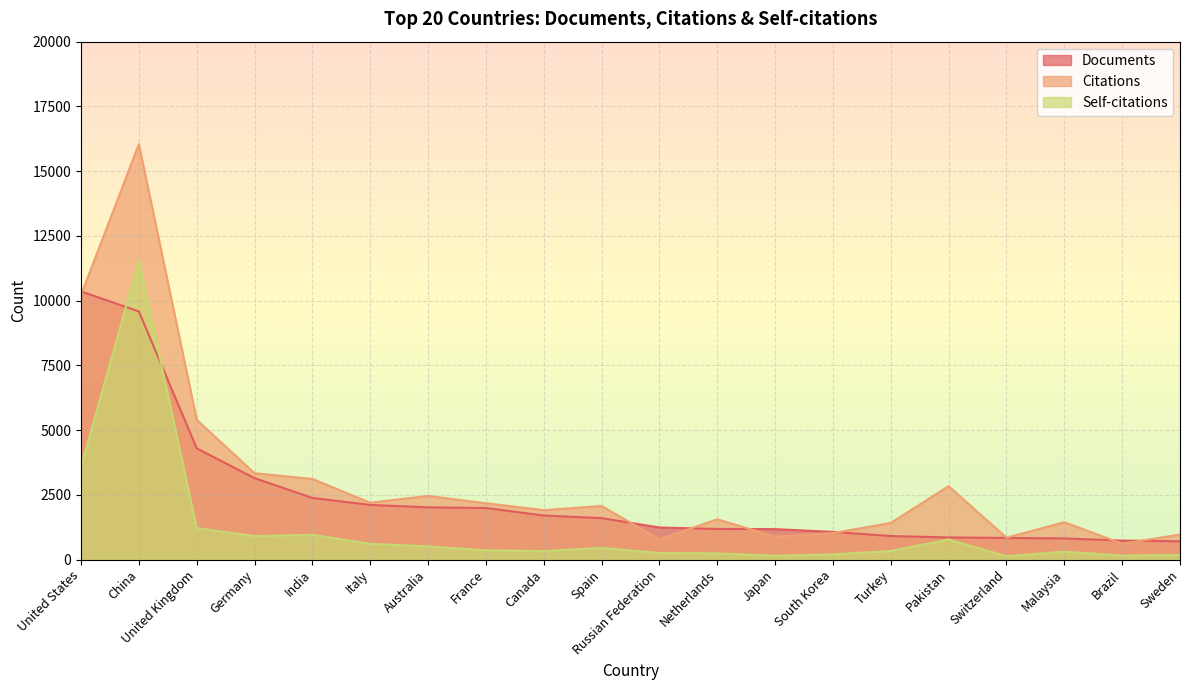

Where is Documents nearest to the value 5531?

United Kingdom